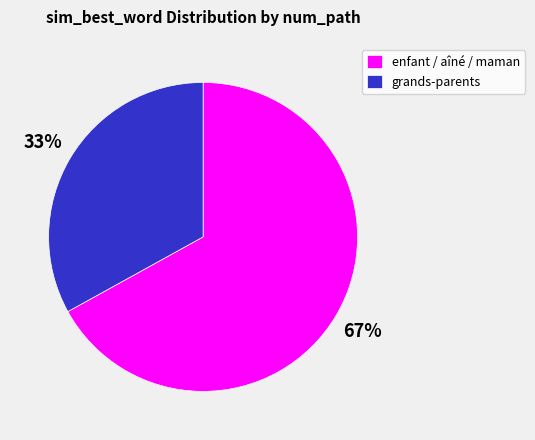

To the nearest percent, what percentage of the pie is grands-parents?

33%